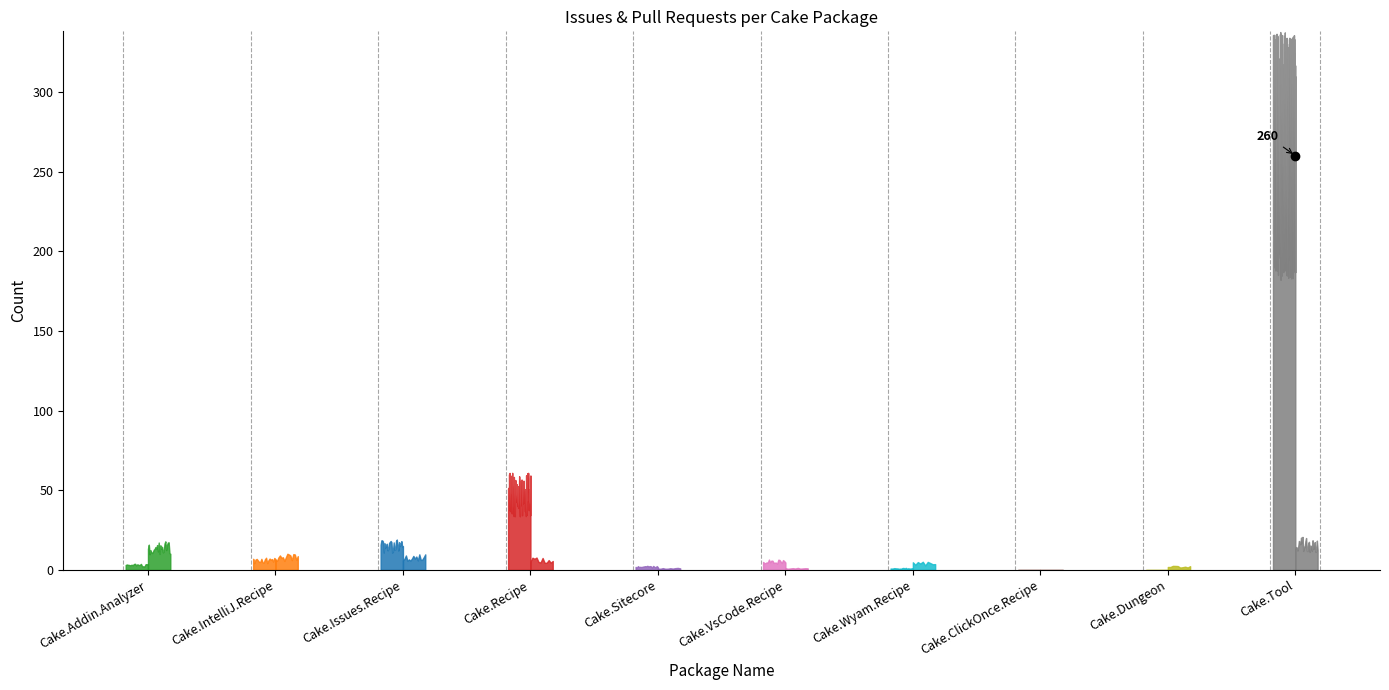

Between which two adjacent categories do Issues count and Pull requests count first intersect?

Cake.IntelliJ.Recipe and Cake.Issues.Recipe